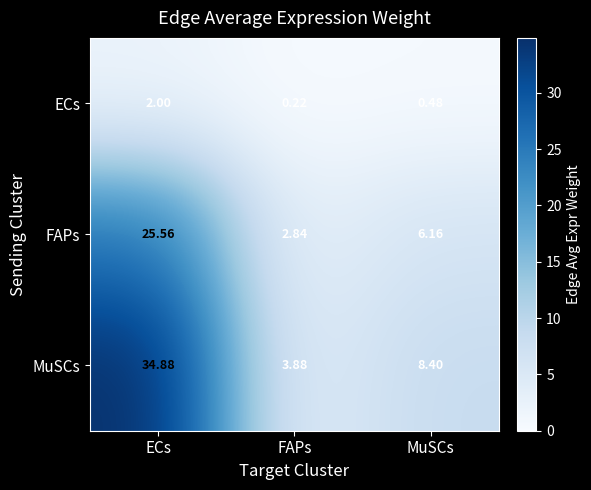

Which series changed the most between ECs and FAPs?

MuSCs